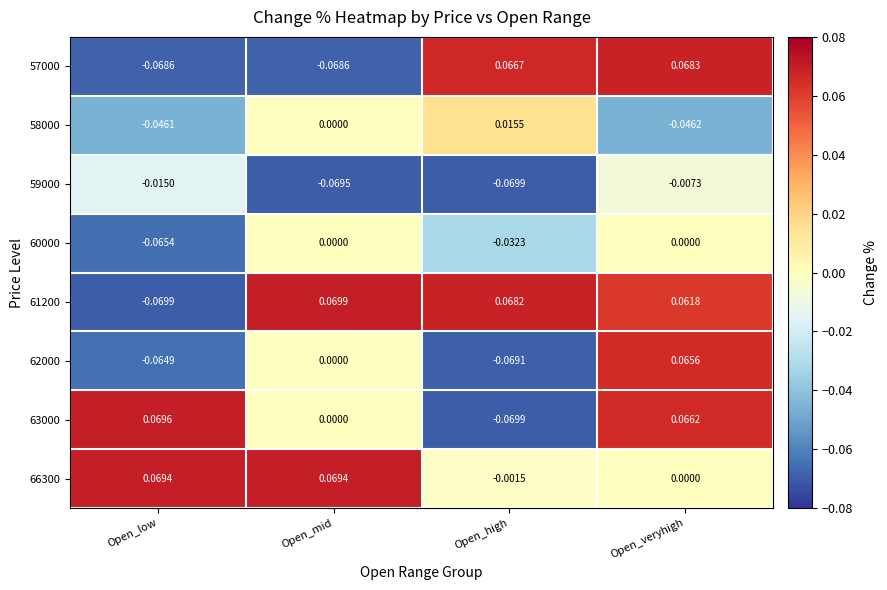

How many data points does each series have?

4